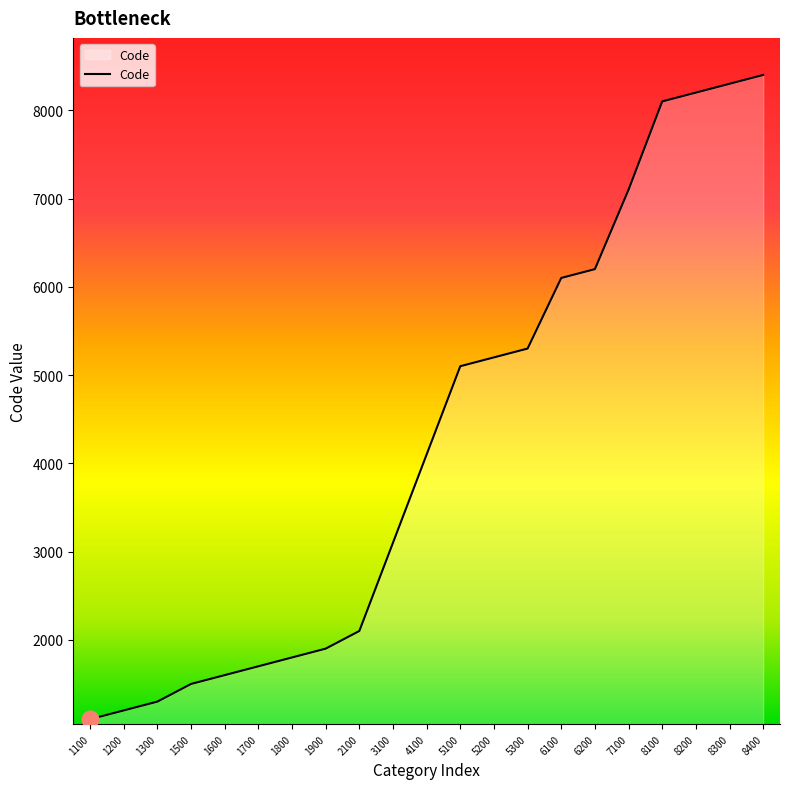

Approximately how many times larger is the value at 1200 compared to 4100?

0.3